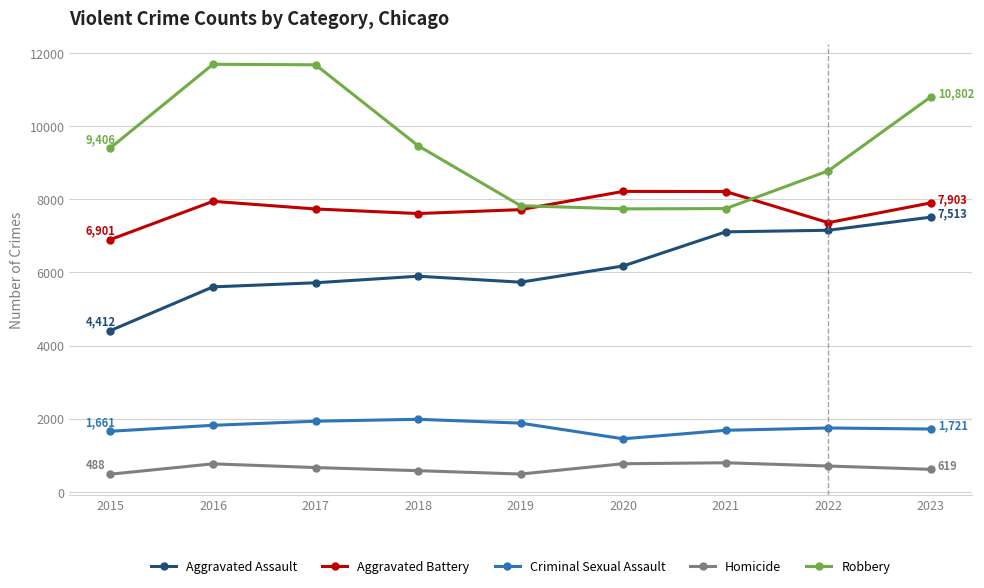

How many series are shown in this chart?

5